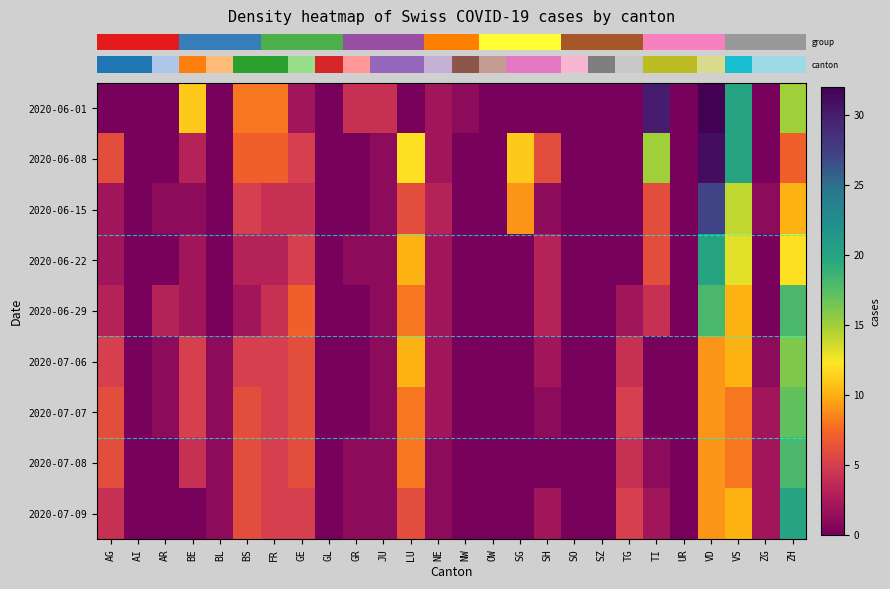

Between ZH and VS, which is larger?

VS